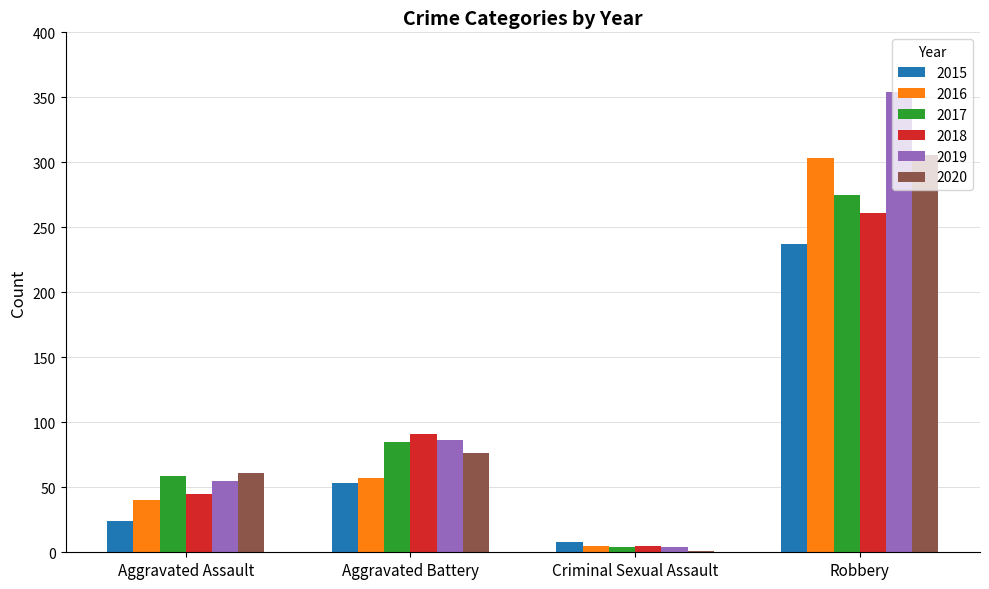

Are the bars horizontal?

No